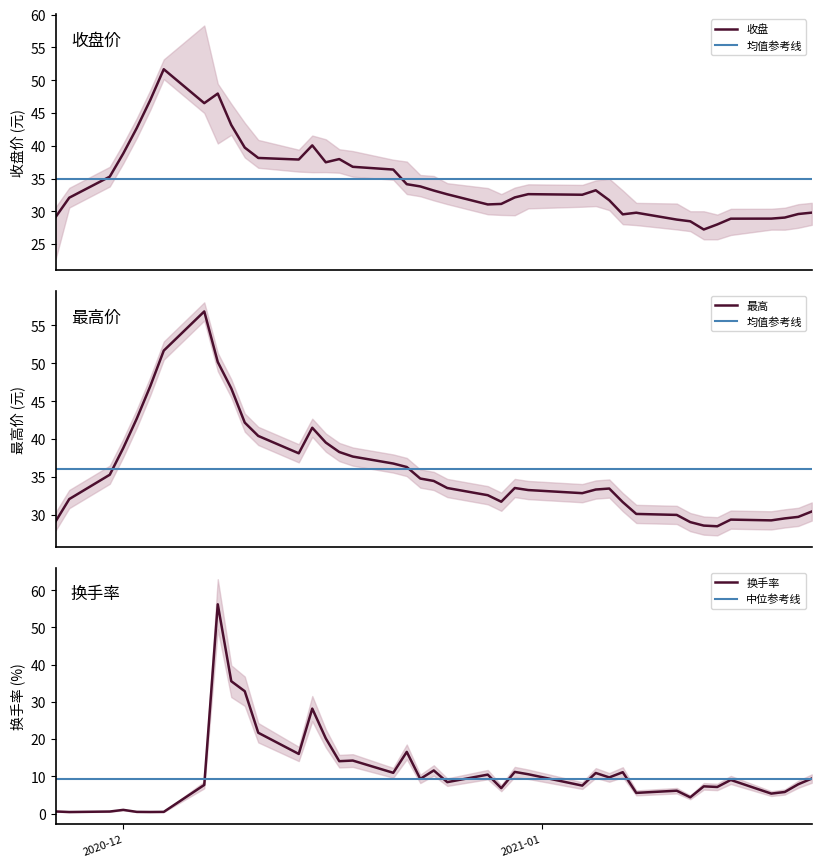

What is the highest value of the 最高 series?

56.9